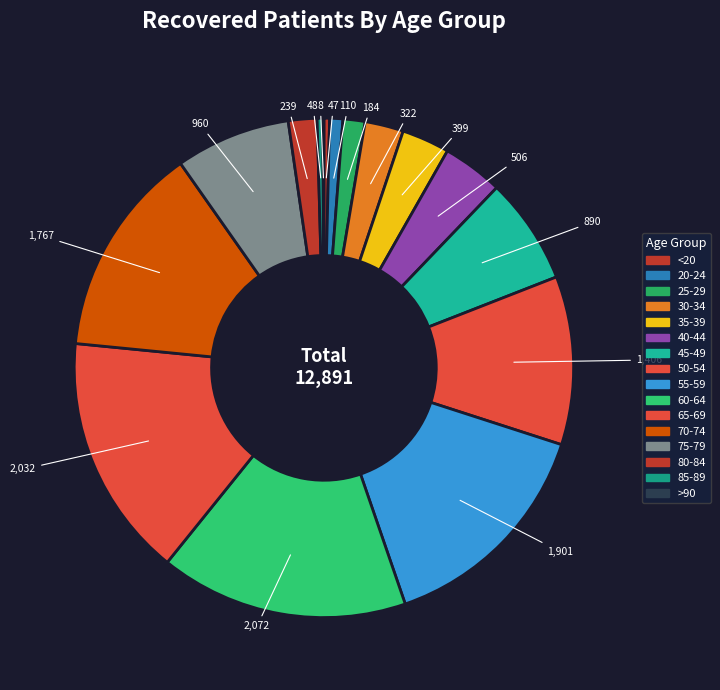

What portion of the pie excludes 60-64?

83.9%